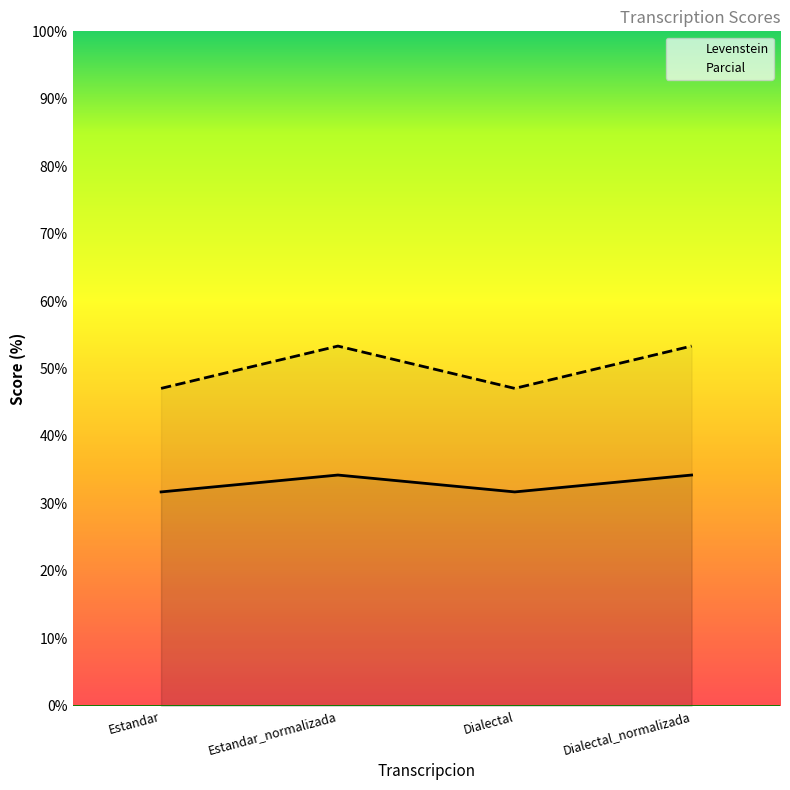

What are all the series names shown in the legend?

Levenstein, Parcial